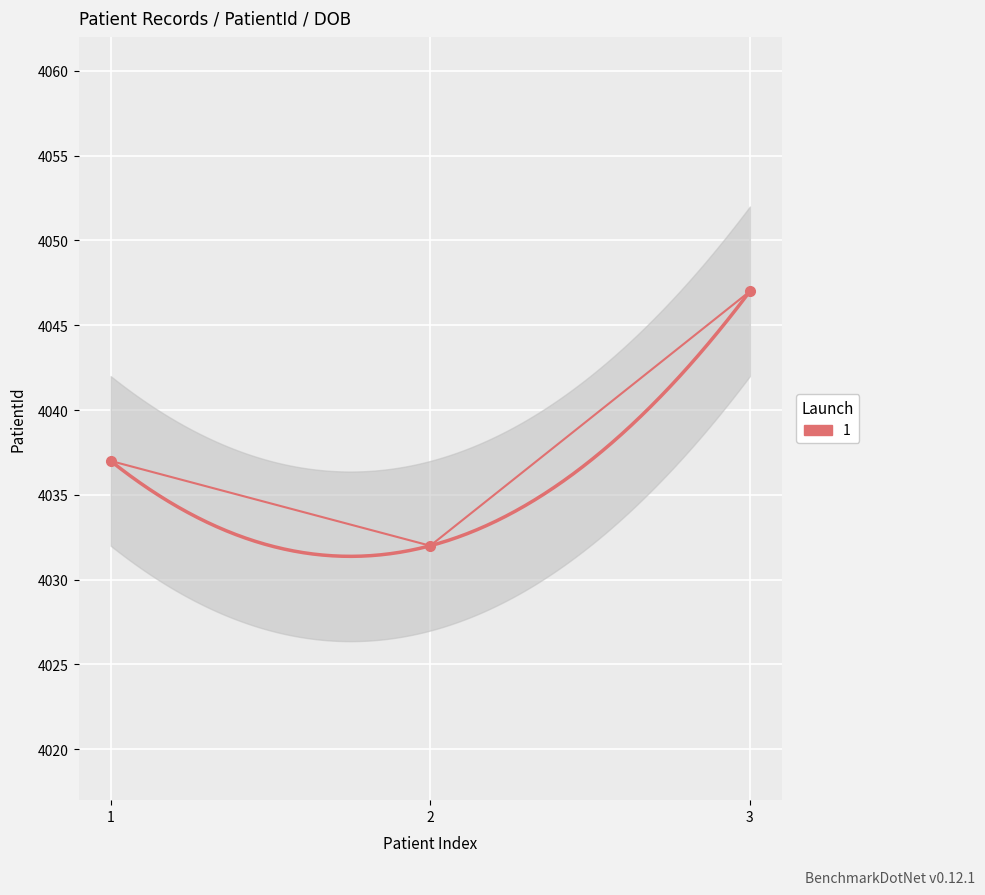

What position from the left is 12/15/1993 (Jason Hager)?

1